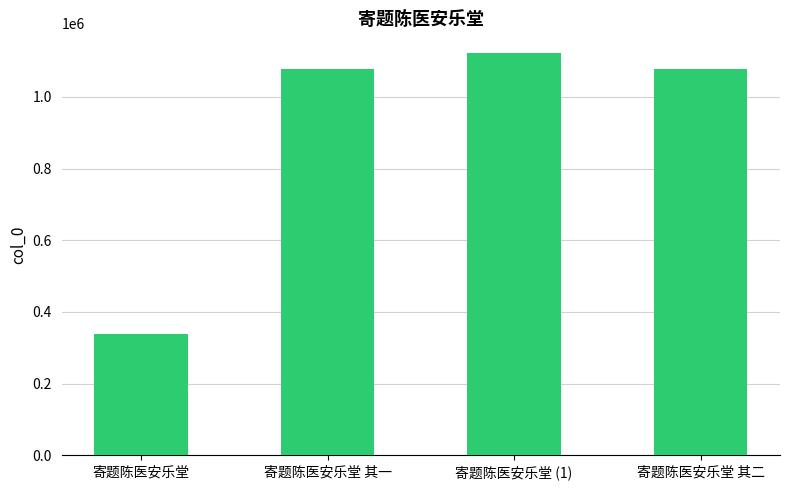

What is the difference between the maximum and minimum values?

783604